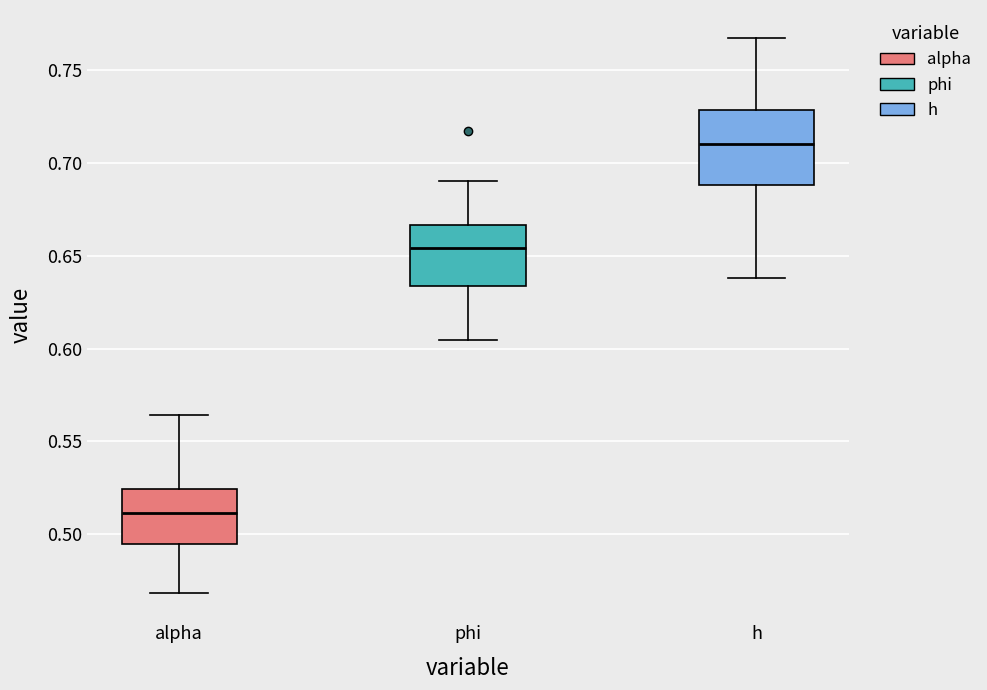

Reading left to right, read every box against the y-axis: the position of its median line, the range the box covers, and the ends of its whiskers. The values are not printed on the chart, so give them approximately, as read against the axis.

alpha: median 0.510, box 0.495 to 0.525, whiskers 0.470 to 0.565
phi: median 0.655, box 0.635 to 0.665, whiskers 0.605 to 0.690
h: median 0.710, box 0.690 to 0.730, whiskers 0.640 to 0.765